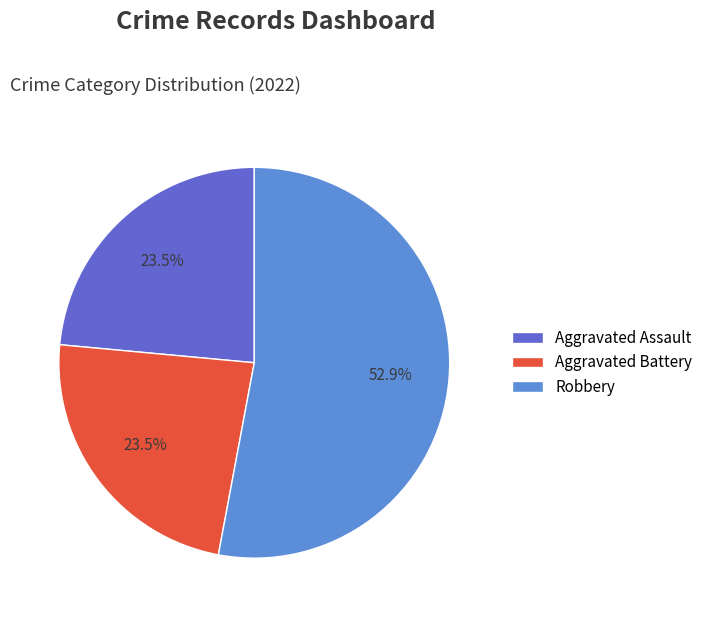

True or false: Robbery accounts for 39% of the total.

False